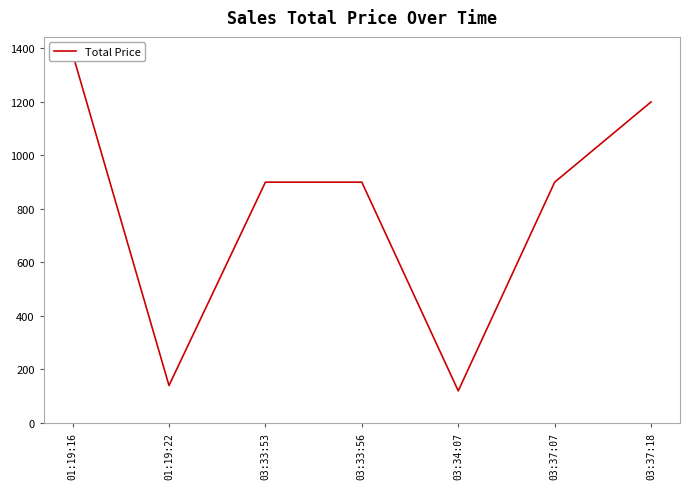

At which label does the data first exceed 900?

01:19:16